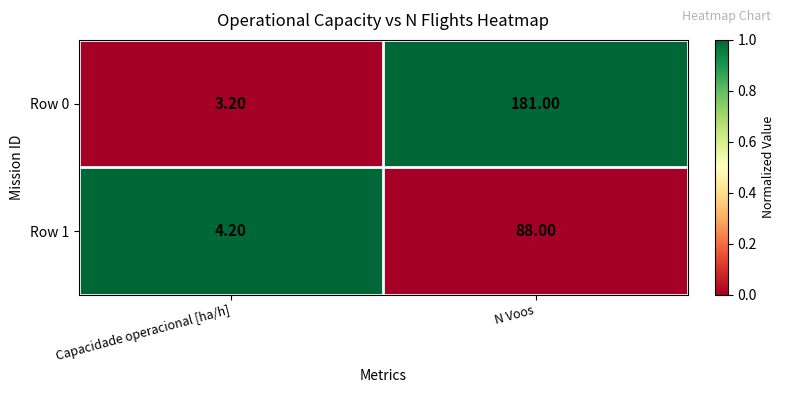

At which label is Row 0 closest to 92?

Capacidade operacional [ha/h]